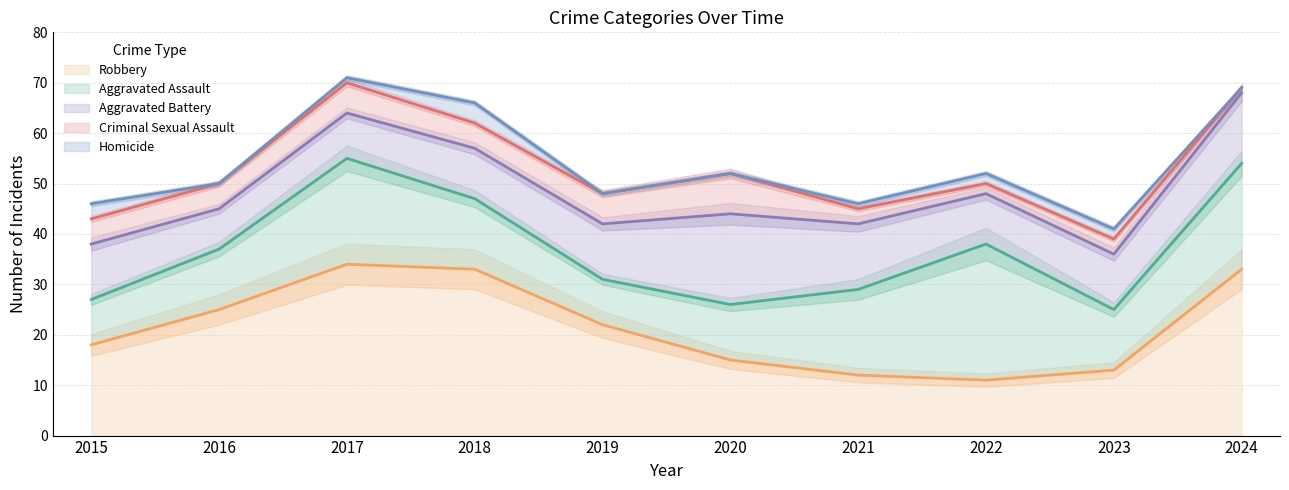

What is the spread (max minus min) of values at 2018?

29